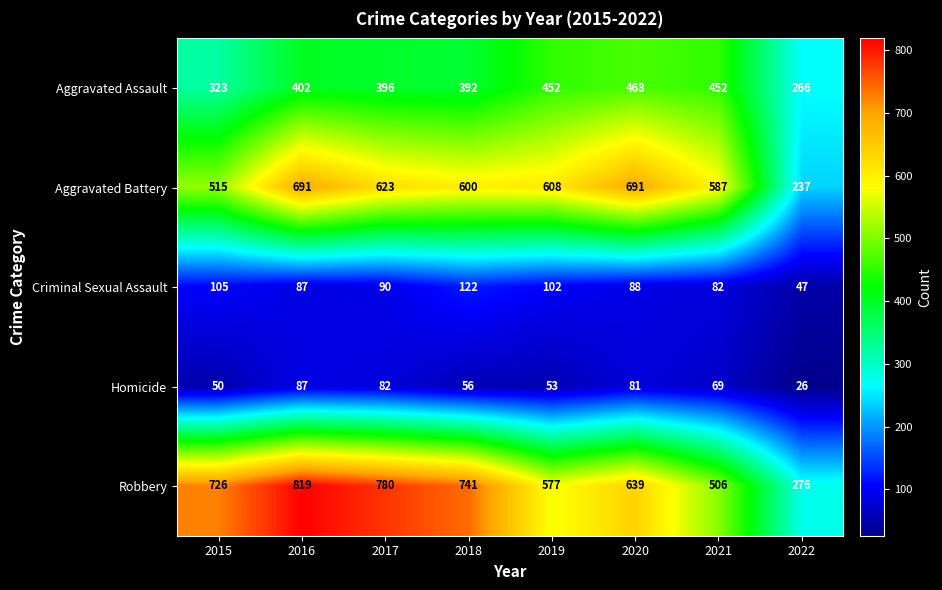

How many data points does each series have?

8